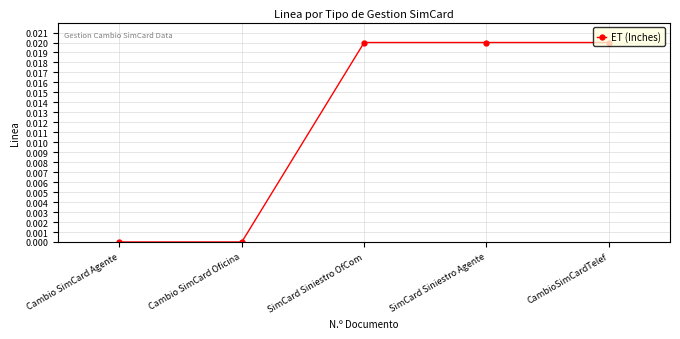

Between Cambio SimCard Agente and SimCard Siniestro Agente, which is larger?

SimCard Siniestro Agente